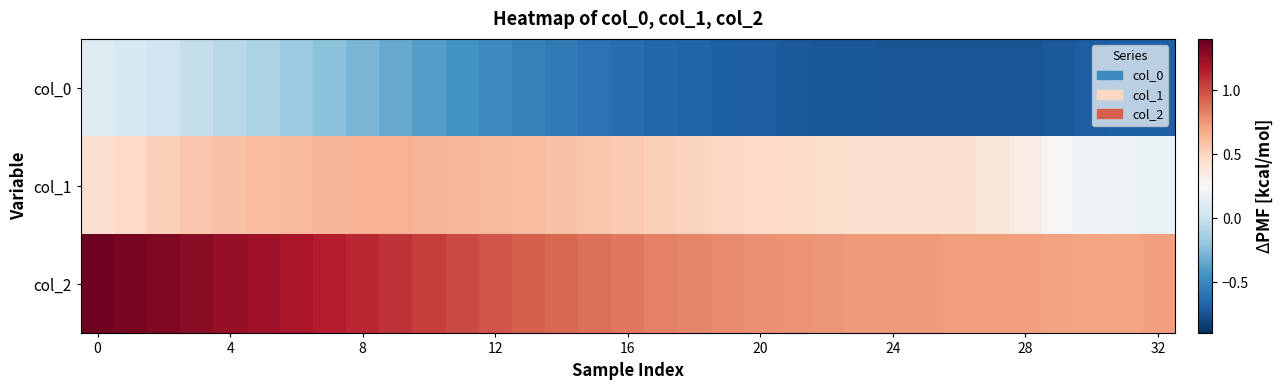

Which series has the largest range (max minus min)?

col_0